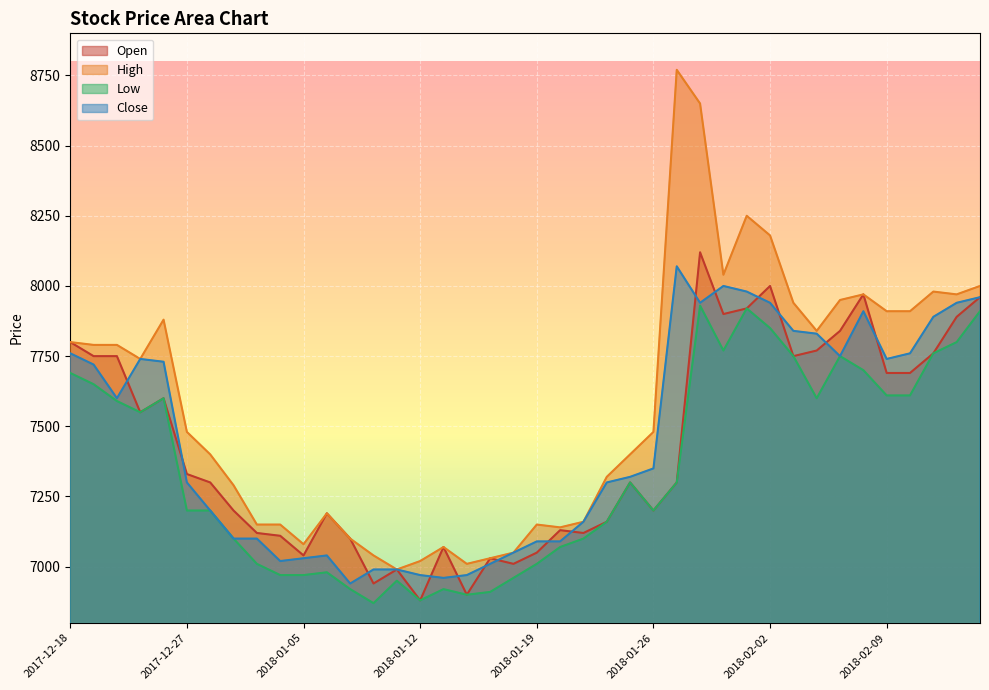

What is the value of the Low point at the 1st from the left?

7690